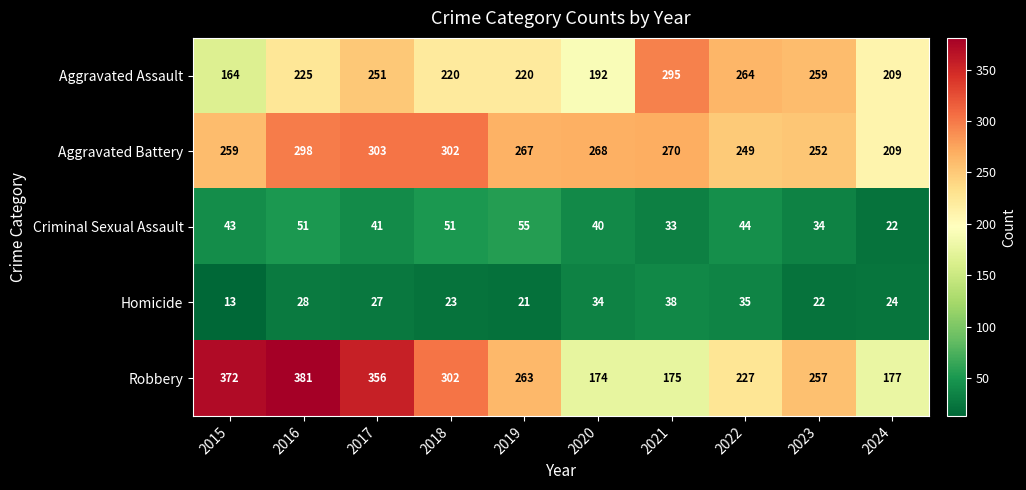

Is it true that Aggravated Assault equals 264 at 2022?

True